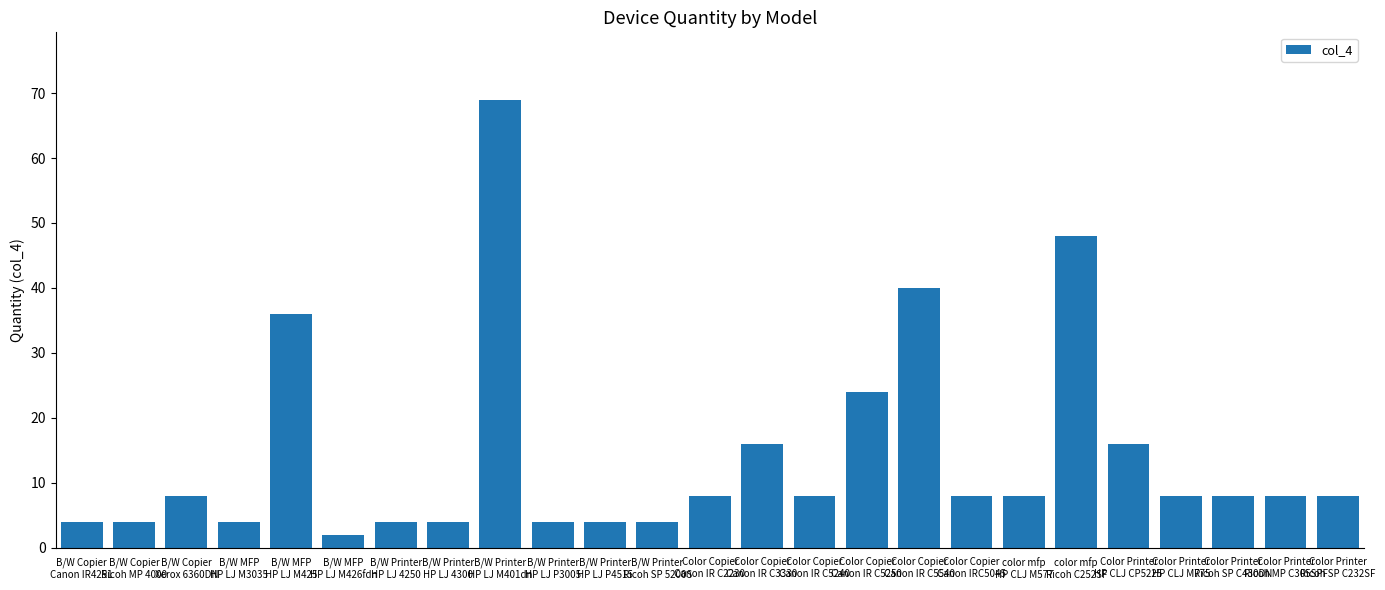

Approximately how many times larger is the value at B/W Printer
HP LJ 4250 compared to Color Printer
Ricoh SP C430DN?

0.5